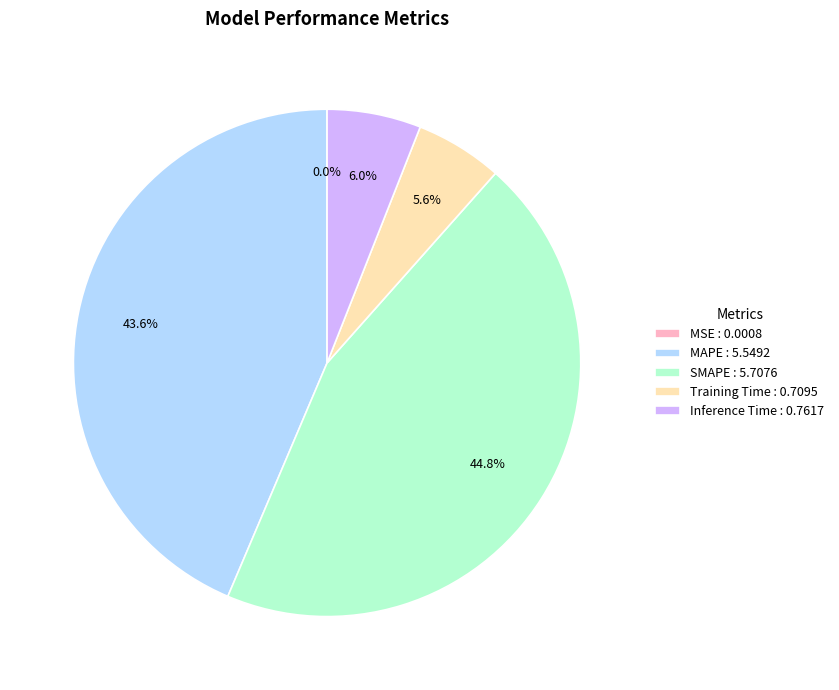

Is Inference Time : 0.7617 the majority of the pie?

No